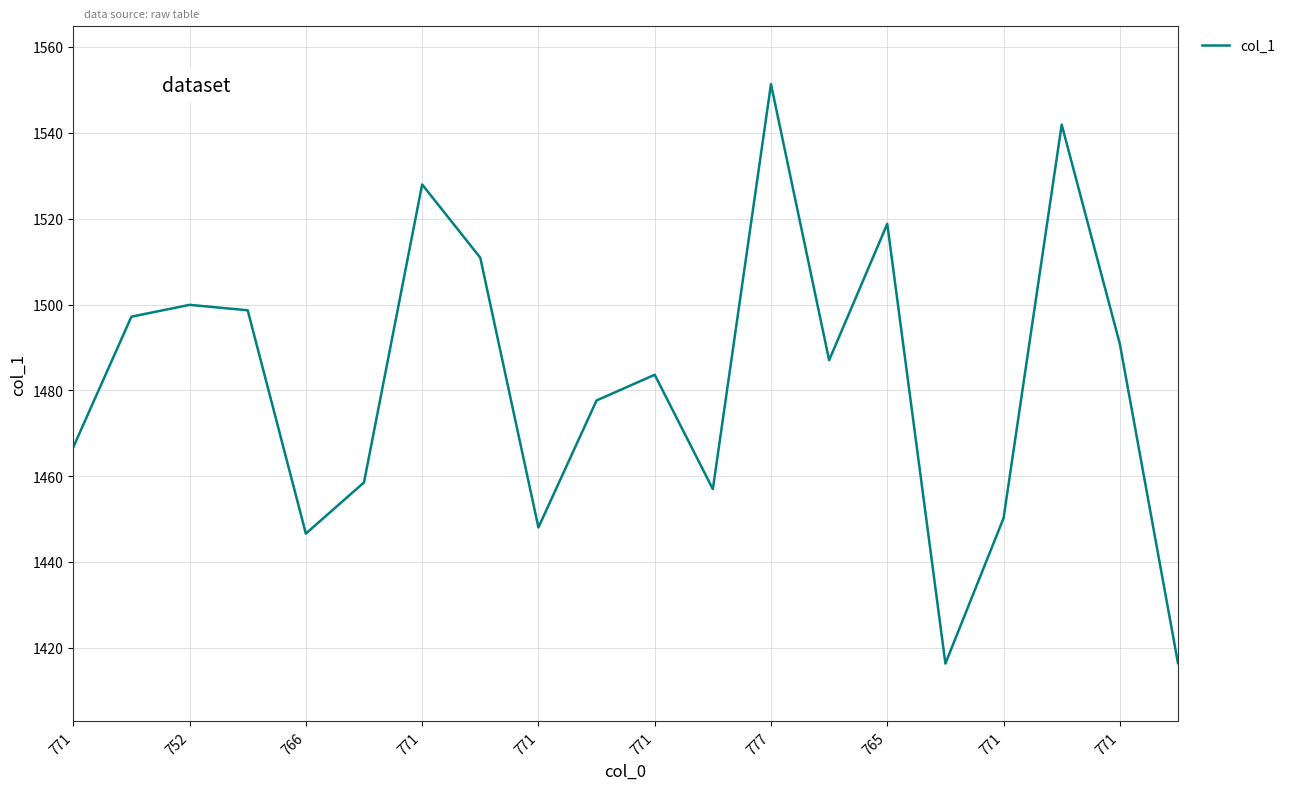

What is the minimum value shown in the chart?

1416.4